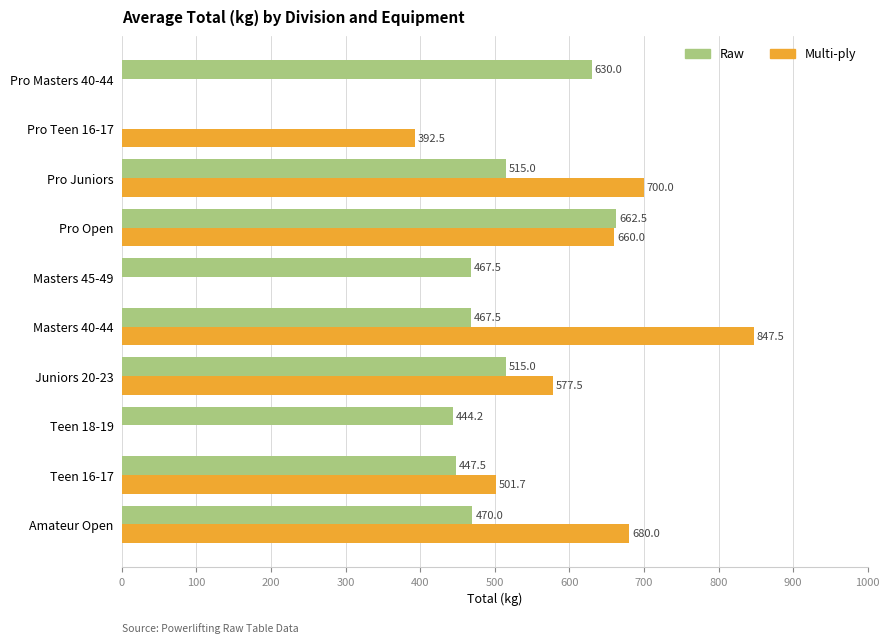

The Multi-ply series shows -466.0 at Pro Masters 40-44. True or false?

False